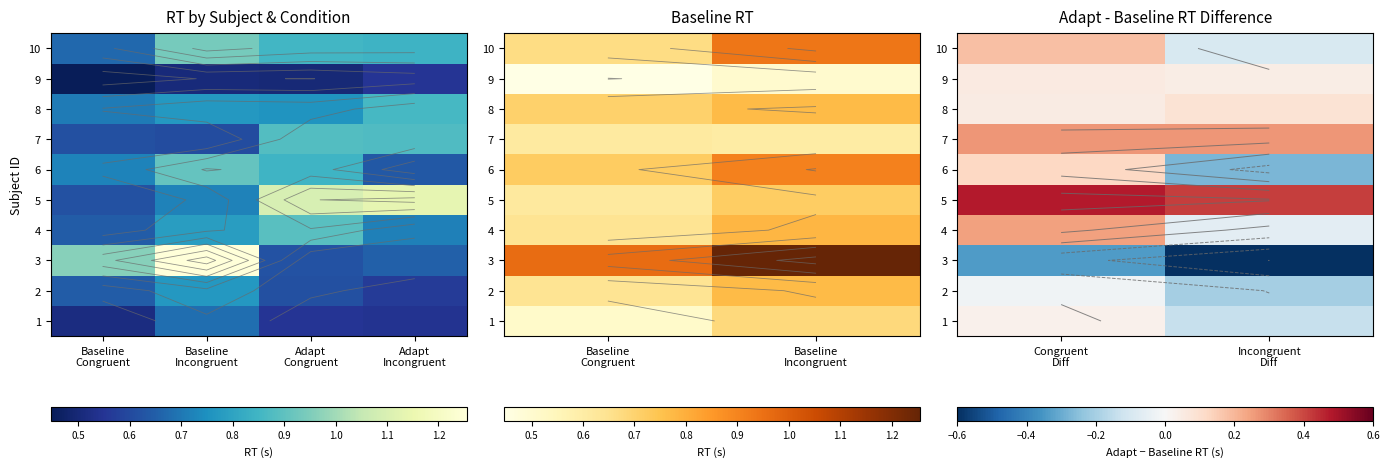

What is the sum of all 2 values?

-0.2